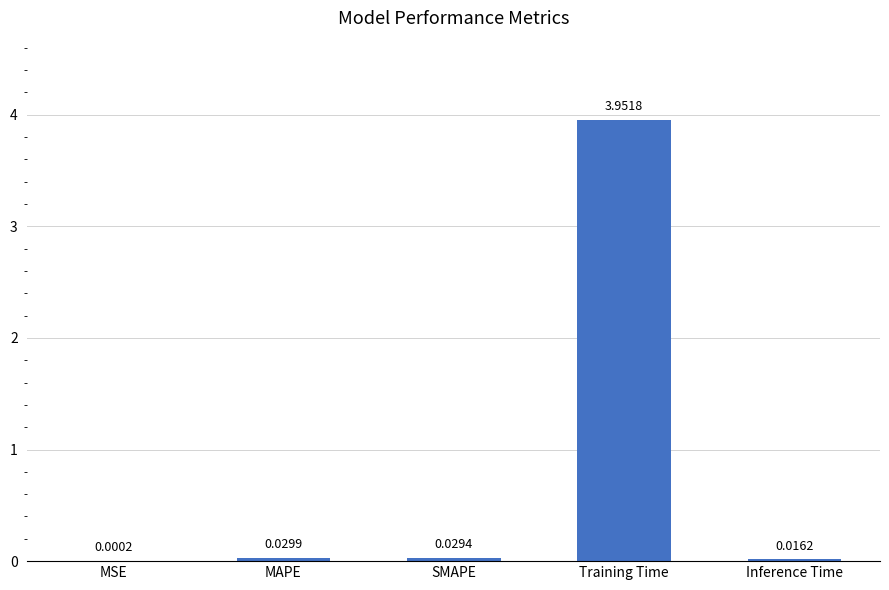

At which category does the chart reach its peak across all series?

Training Time